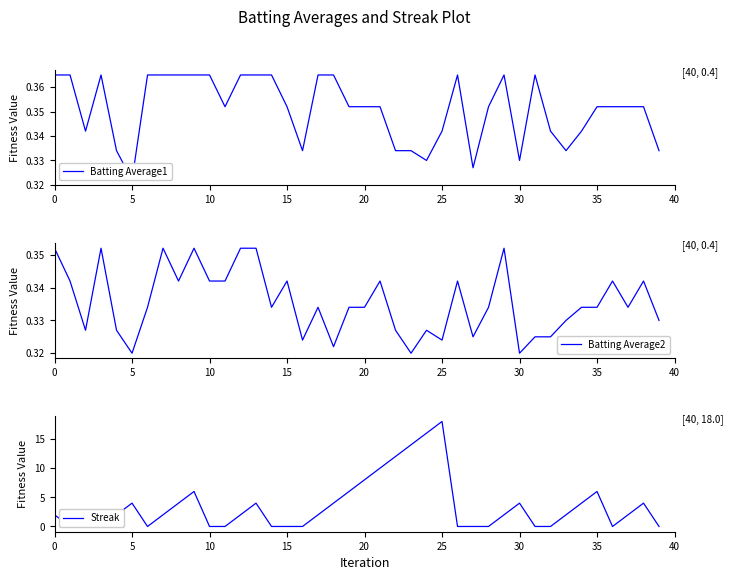

What is the sum of the Batting Average1 values at 17 and 15?

0.7